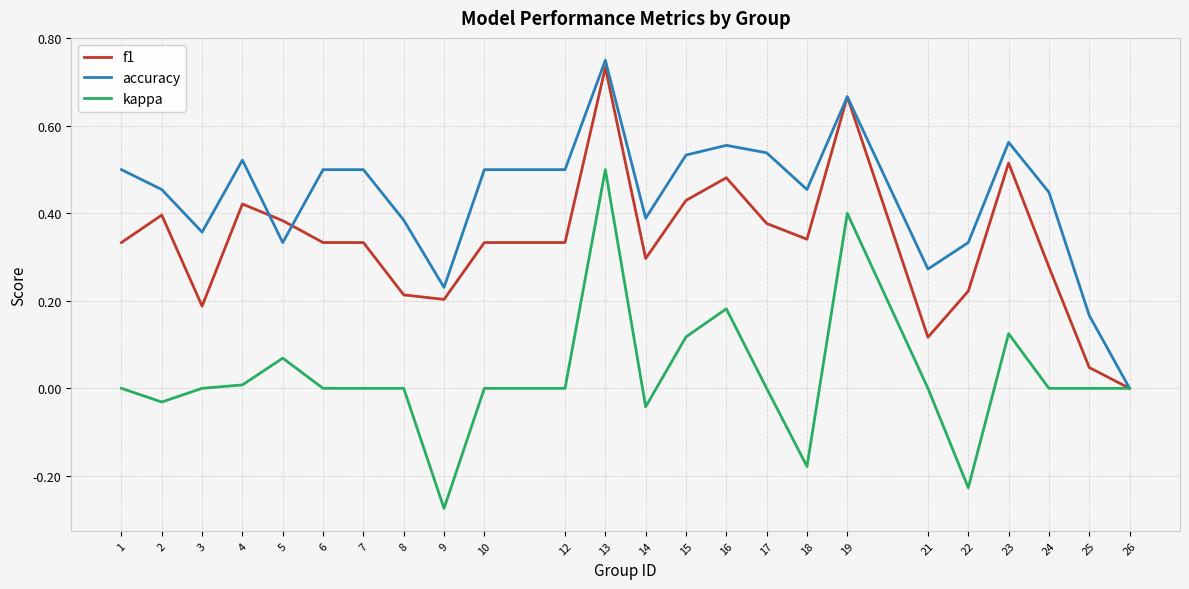

Is it true that f1 equals 0.0 at 25?

True